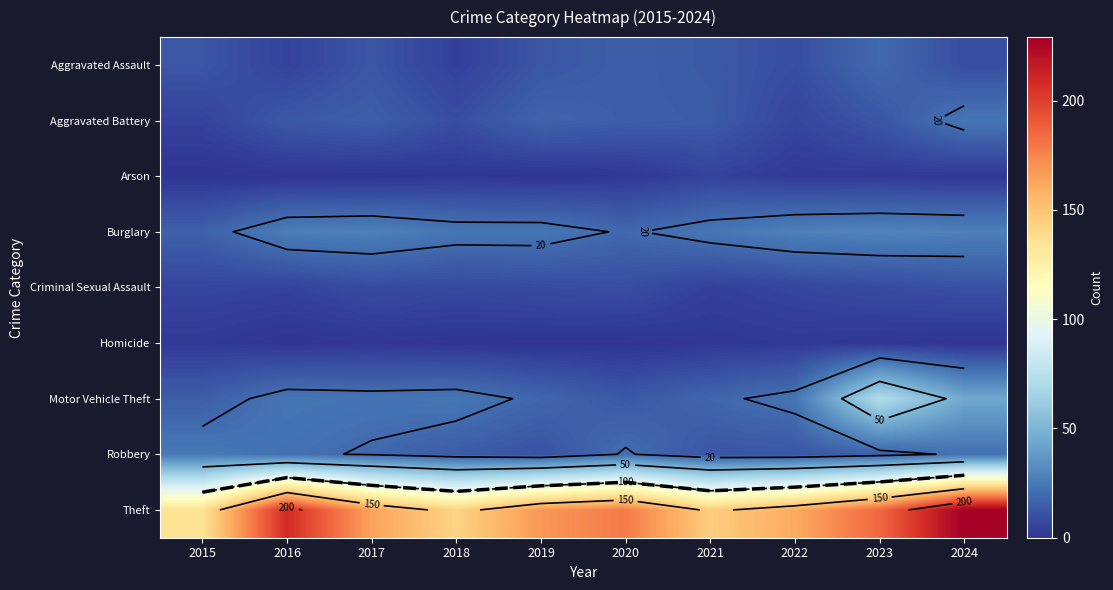

Is the value of Criminal Sexual Assault at 2024 greater than the value of Homicide at 2017?

Yes